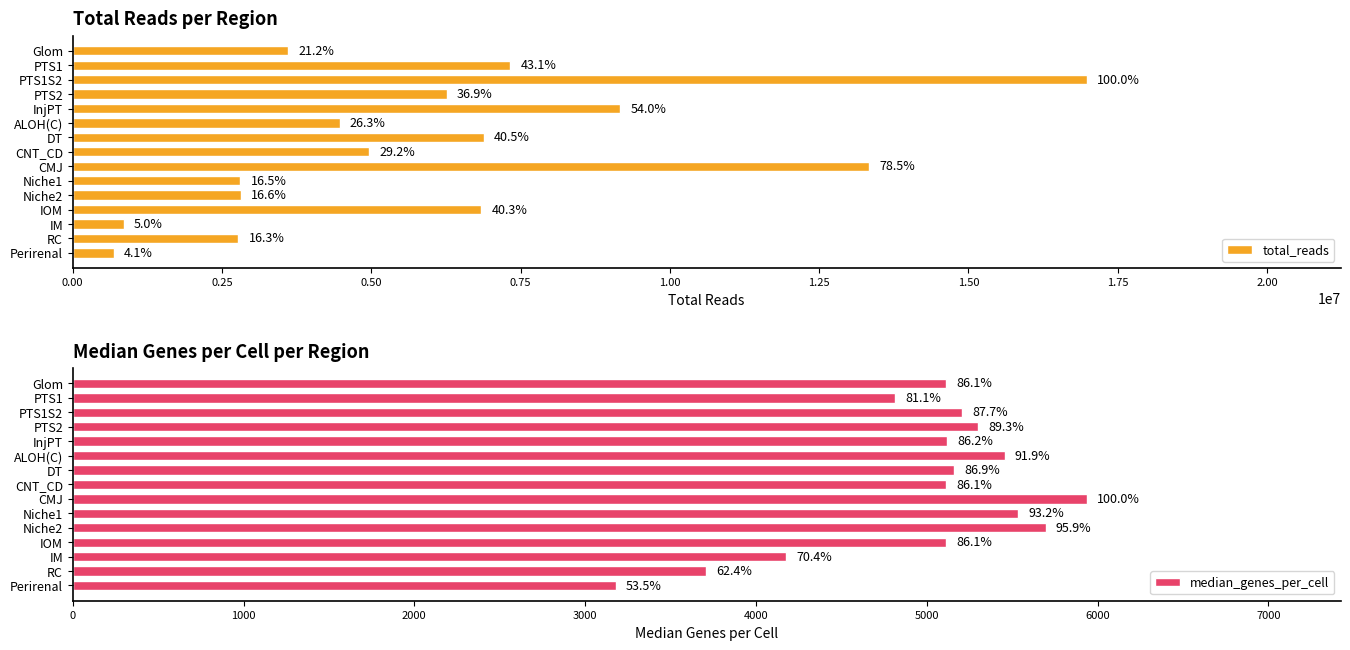

Between DT and IM, which series saw the biggest shift?

total_reads